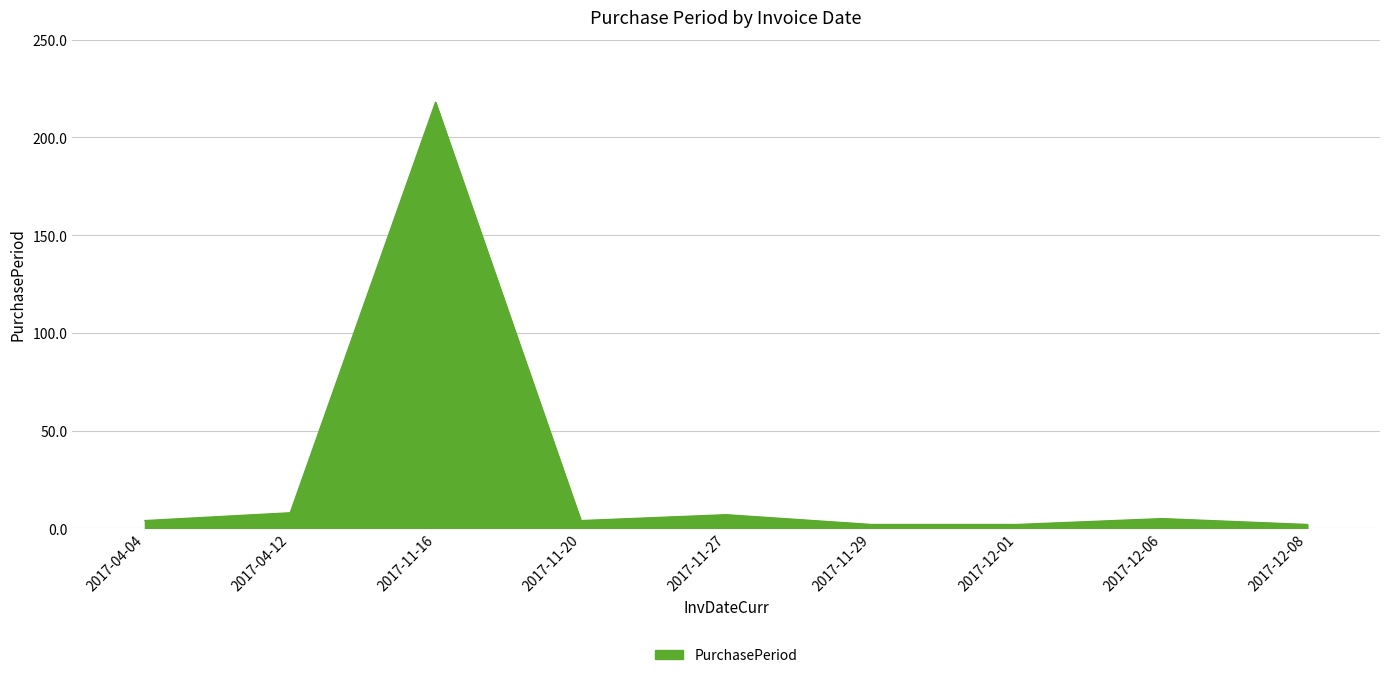

What is the greatest value displayed?

218